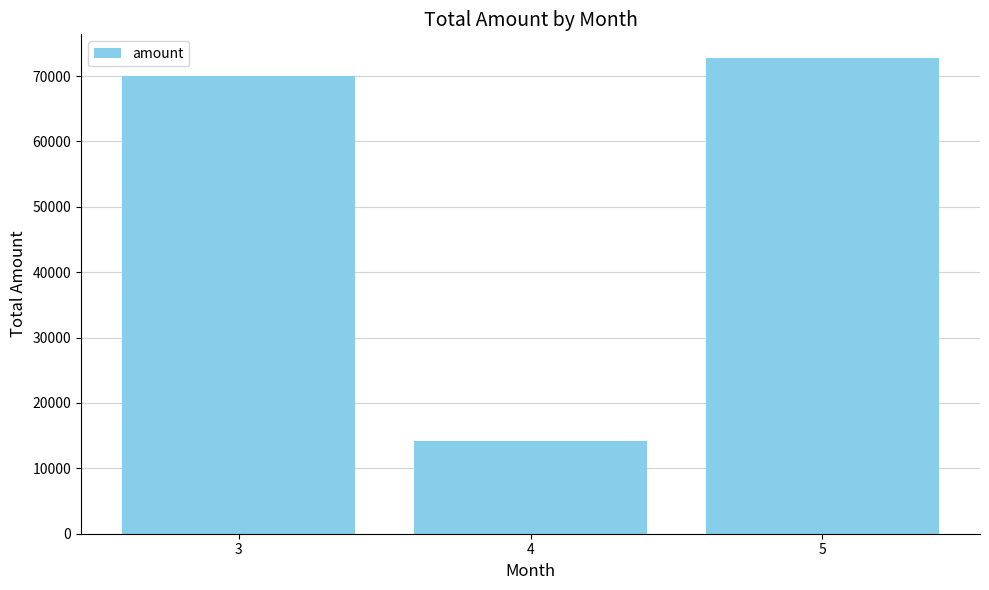

What is the difference between the maximum and minimum values?

58575